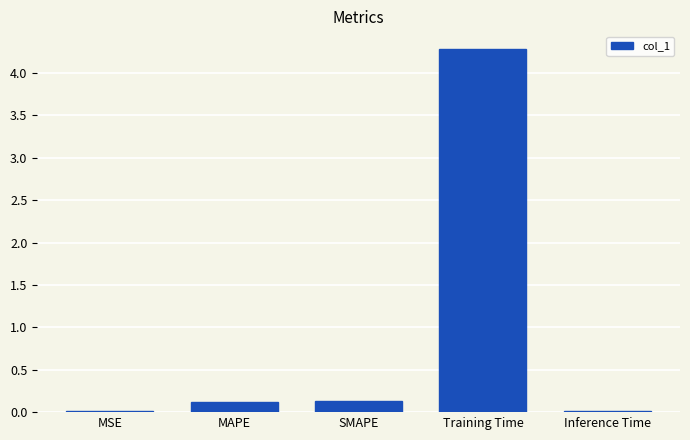

What is the sum of all values?

4.6